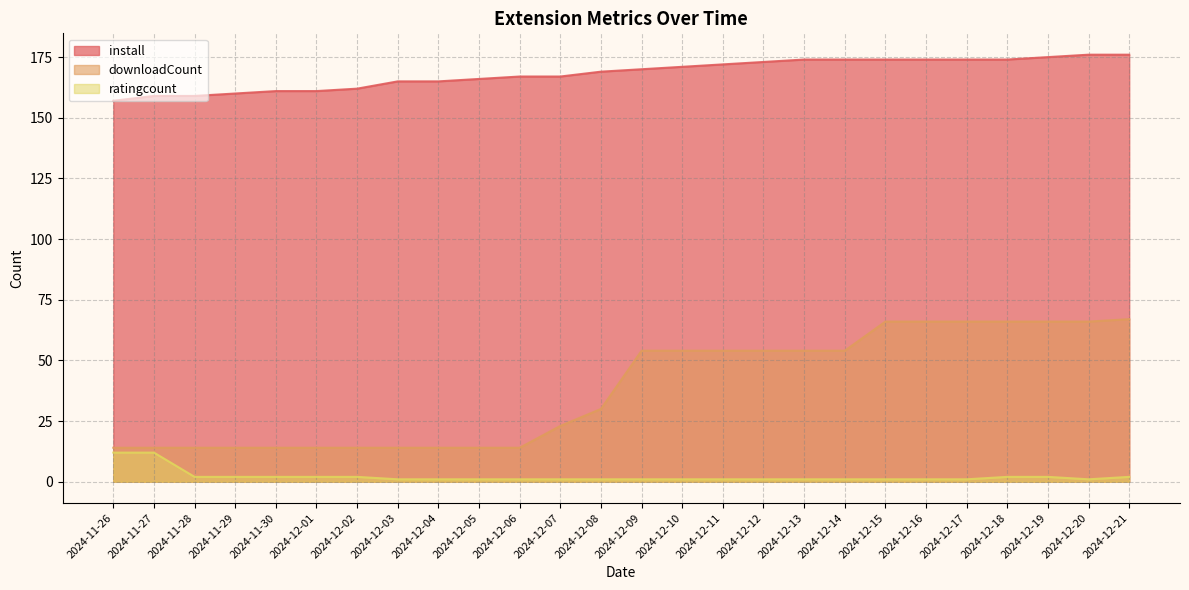

Rank the series by their maximum value, from lowest to highest.

ratingcount, downloadCount, install